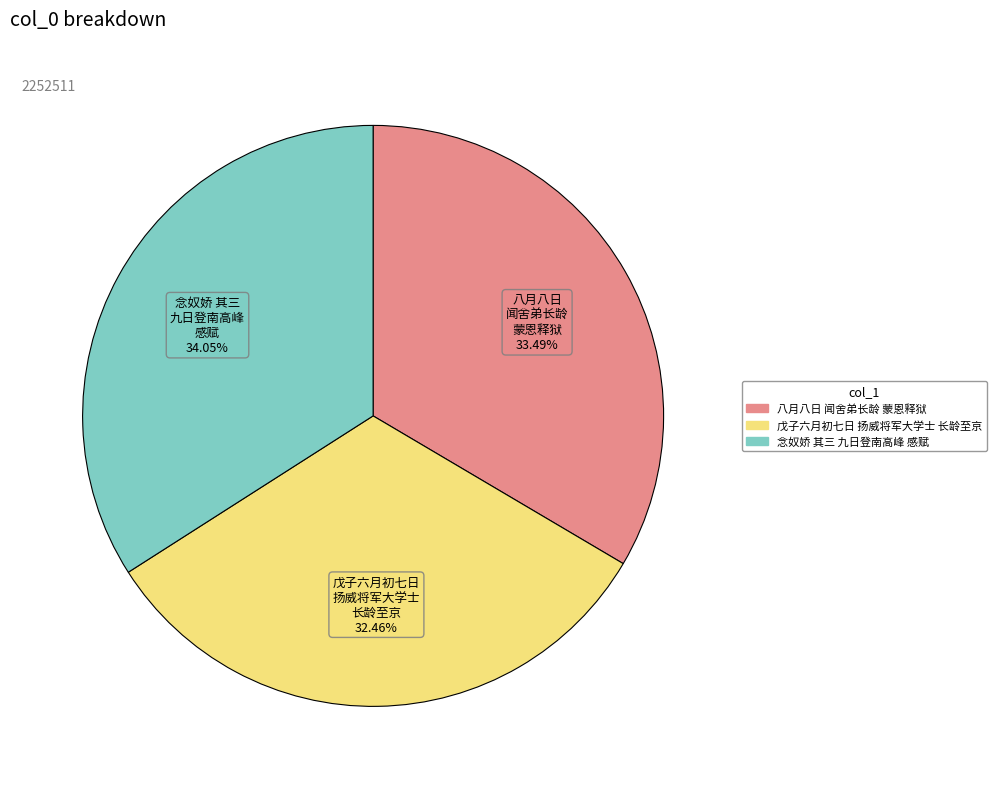

Is there a majority slice in this chart?

No